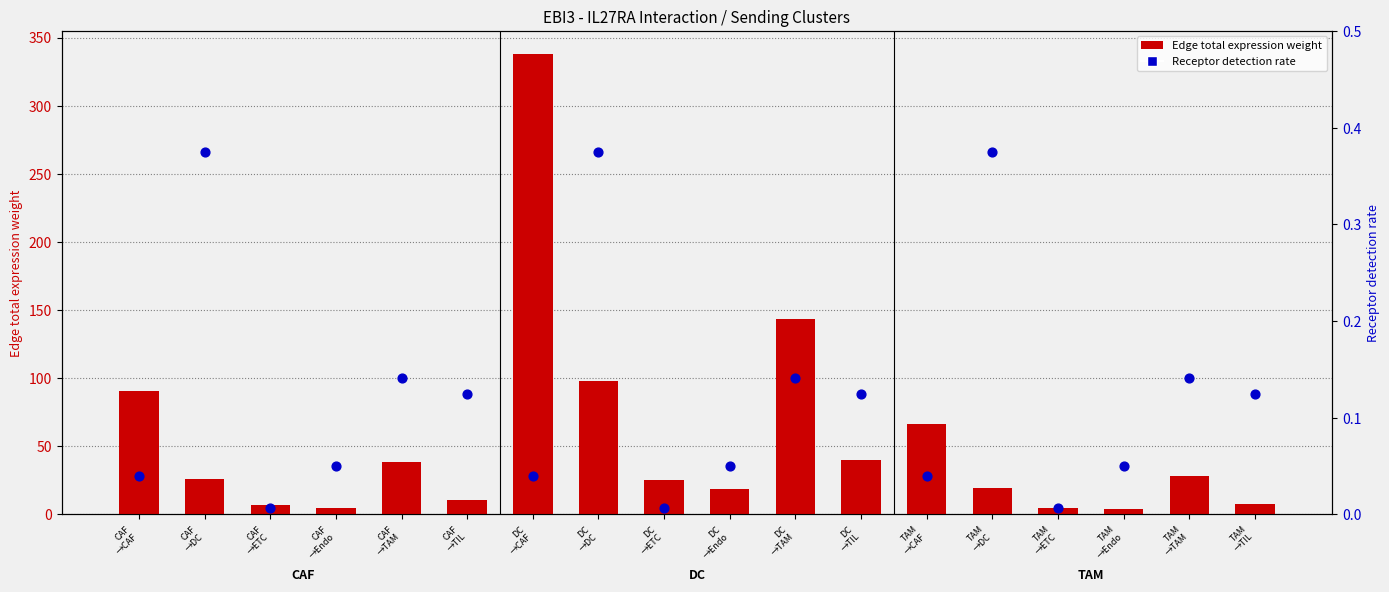

Which series contains the highest Y value?

Edge total expression weight